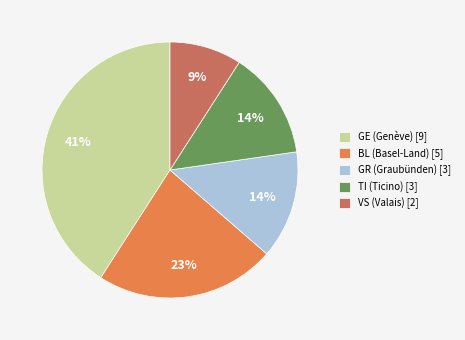

What percentage is the GE slice, to the nearest percent?

41%